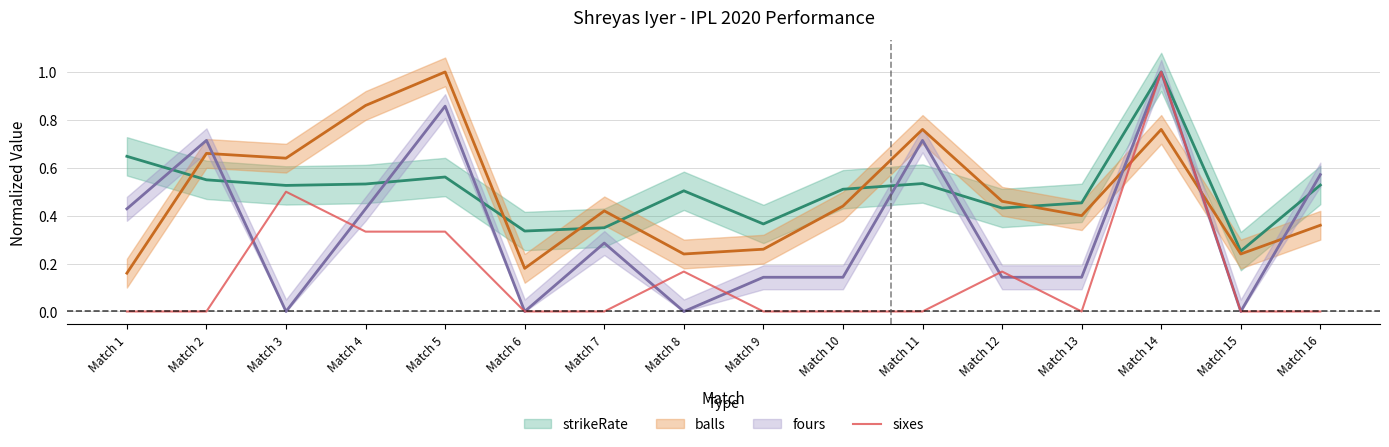

True or false: sixes has a value of 0.5 at Match 11.

False